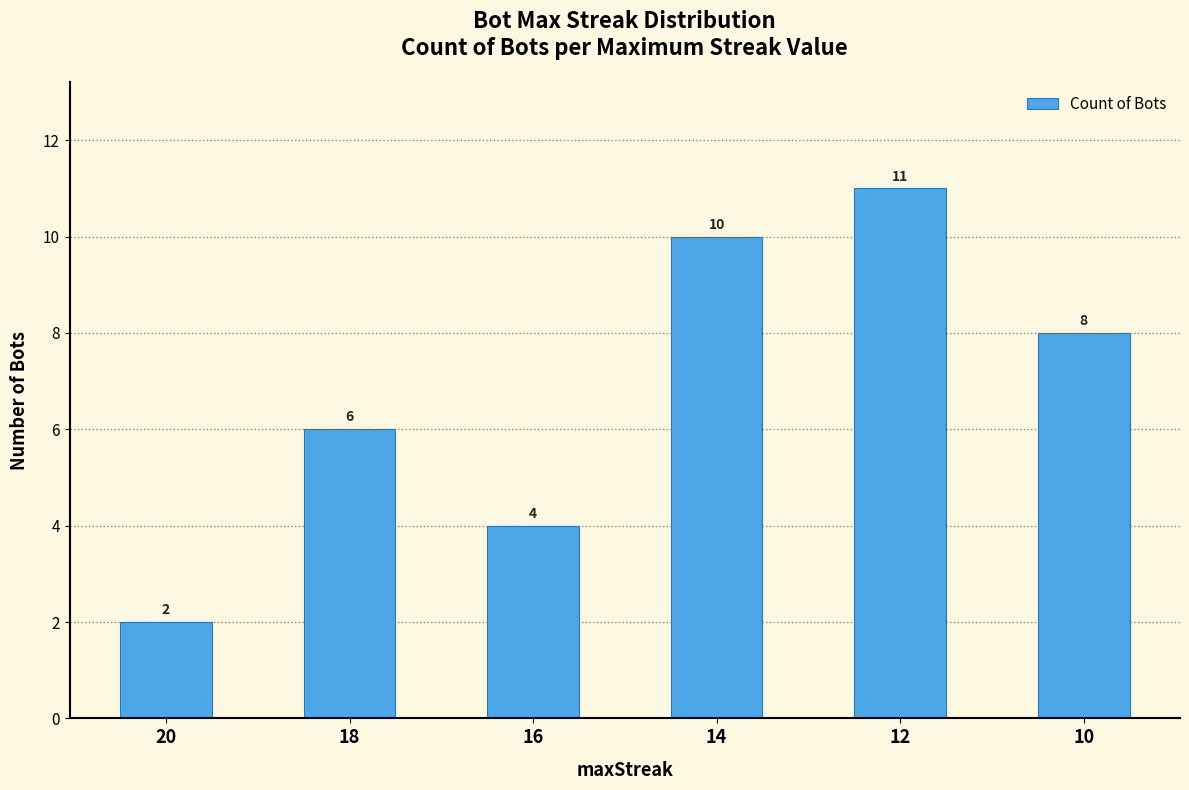

Count the number of categories in the chart.

6